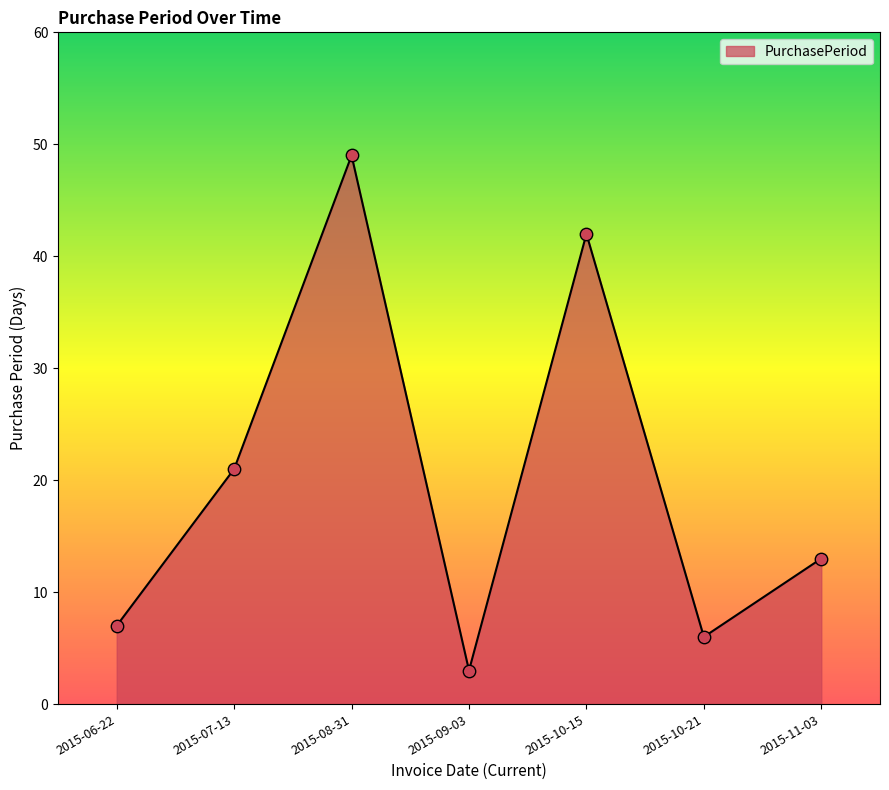

Between 2015-10-21 and 2015-11-03, which is larger?

2015-11-03